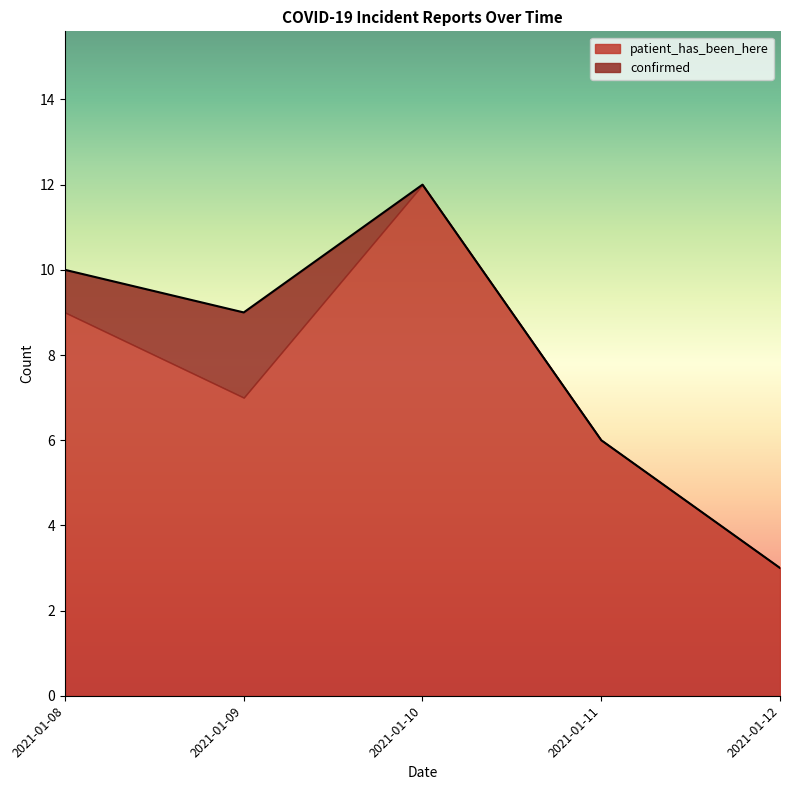

True or false: confirmed and patient_has_been_here cross at least once.

False